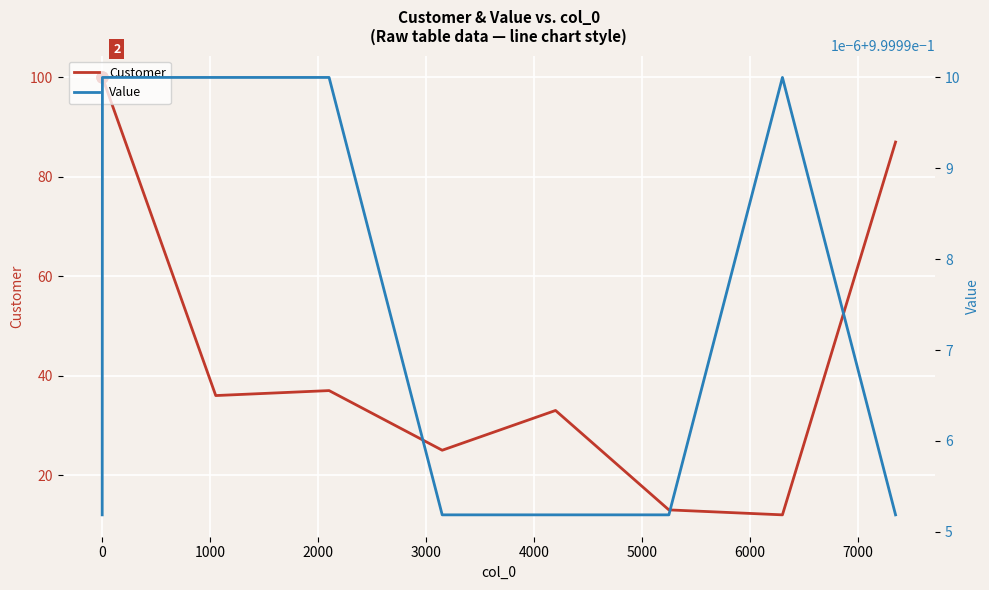

What is the maximum value for Customer?

100